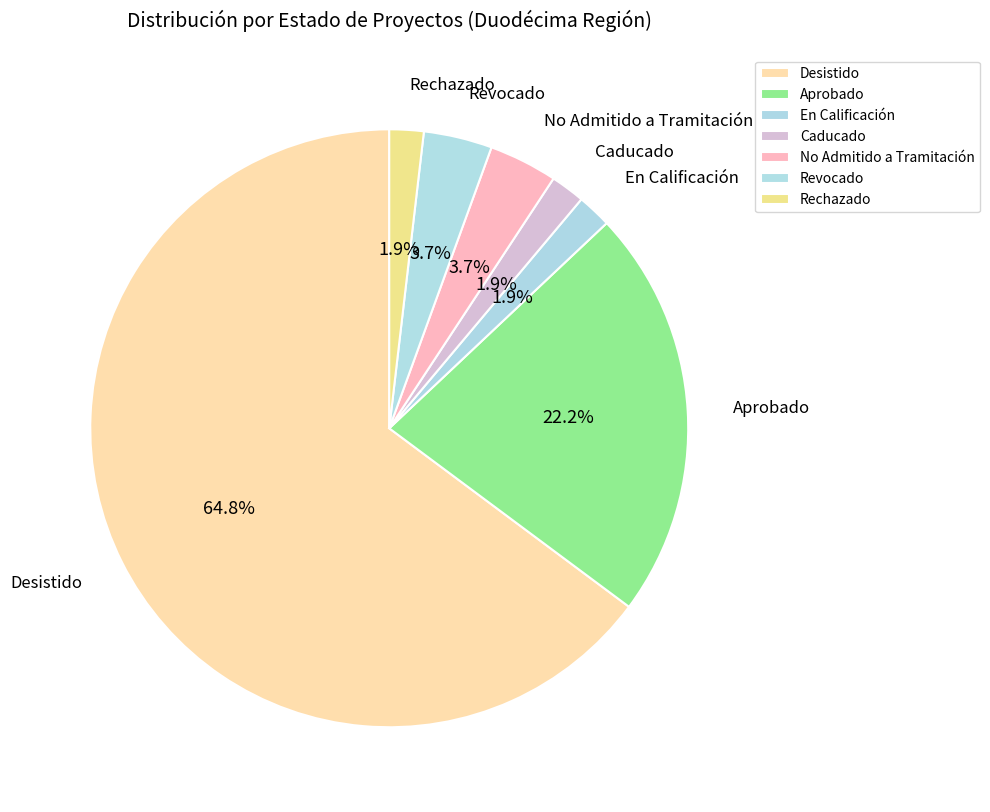

Which slice represents more than half of the pie?

Desistido